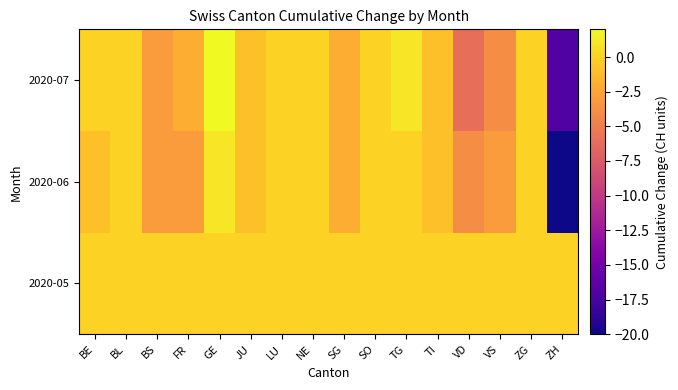

Between LU and VS, which series saw the biggest shift?

2020-07